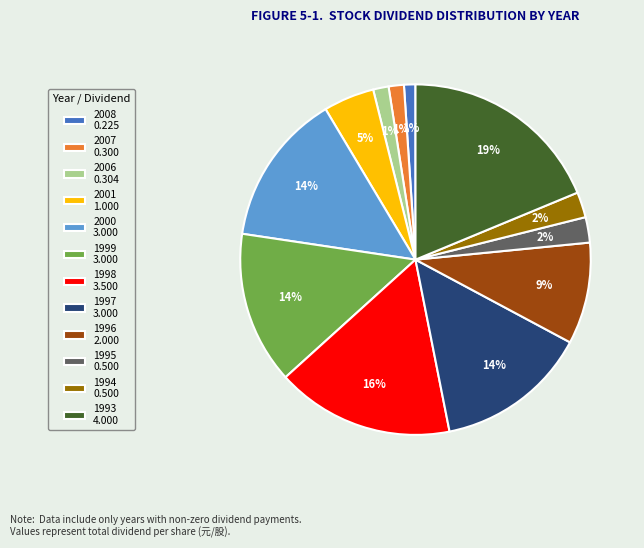

Is the sum of 1998 3.500 and 1997 3.000 greater than half?

No